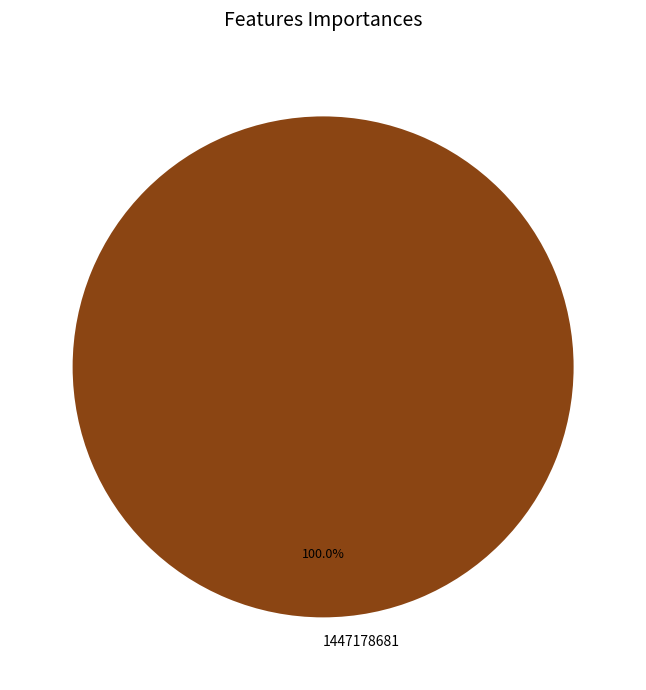

Is there a majority slice in this chart?

Yes